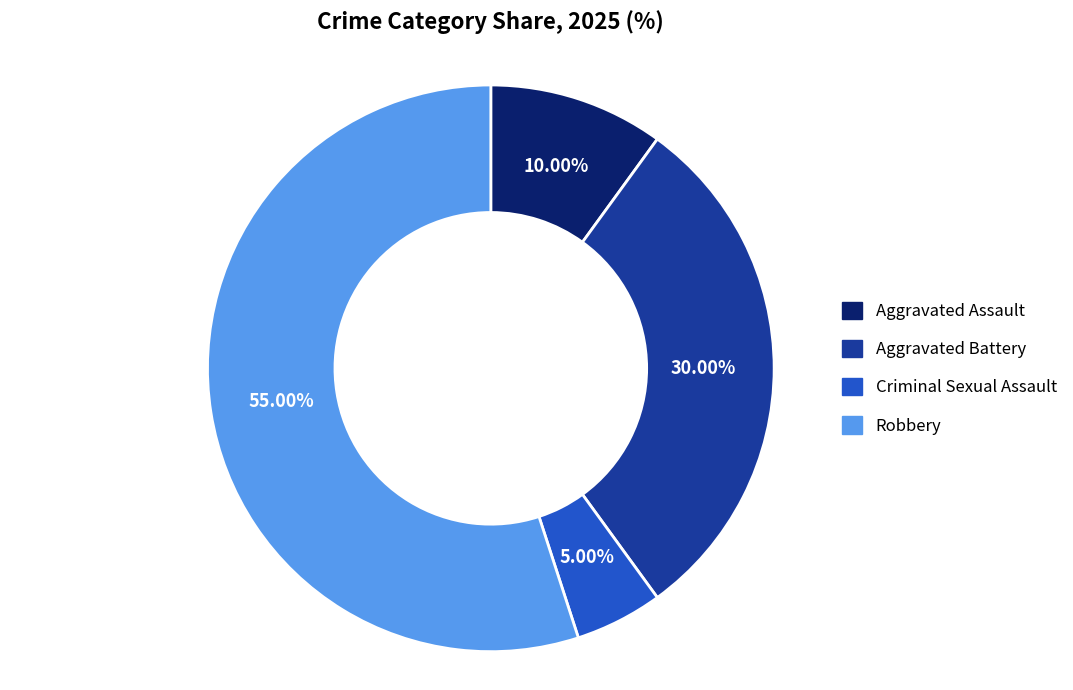

What is the ratio of the value at Aggravated Battery to the value at Robbery?

0.5